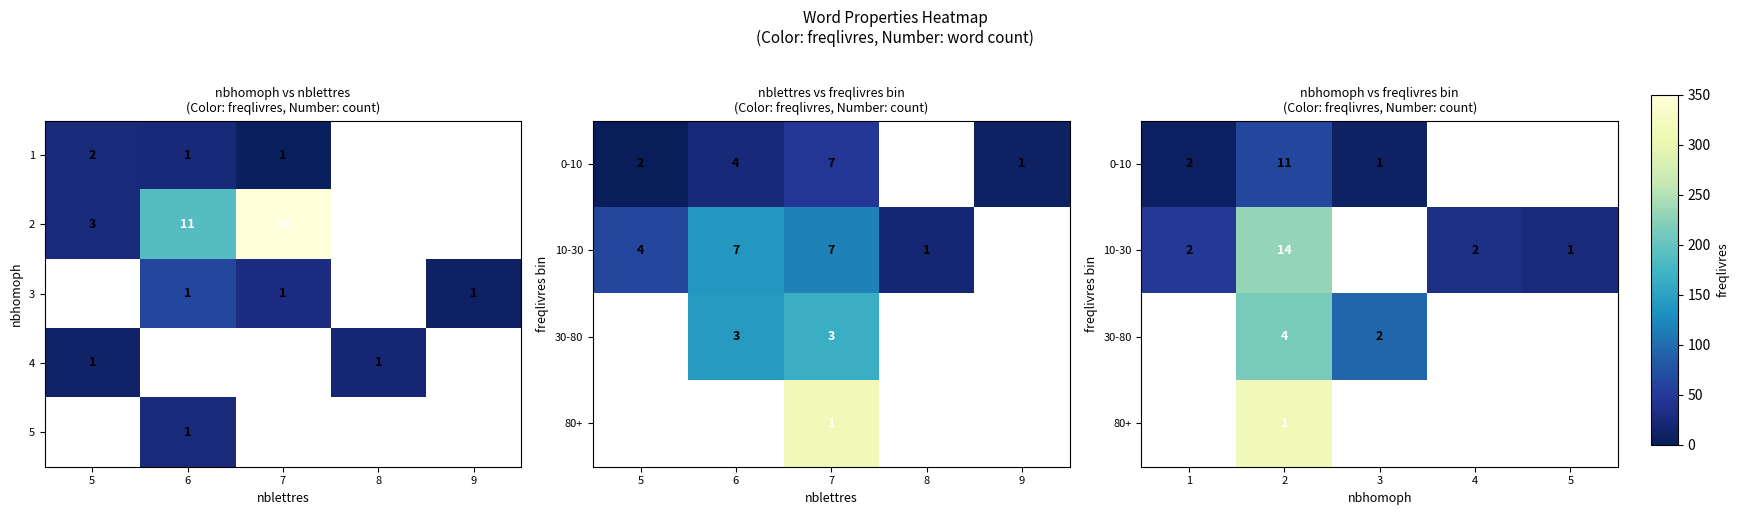

Between 1 and 3, which is larger?

3